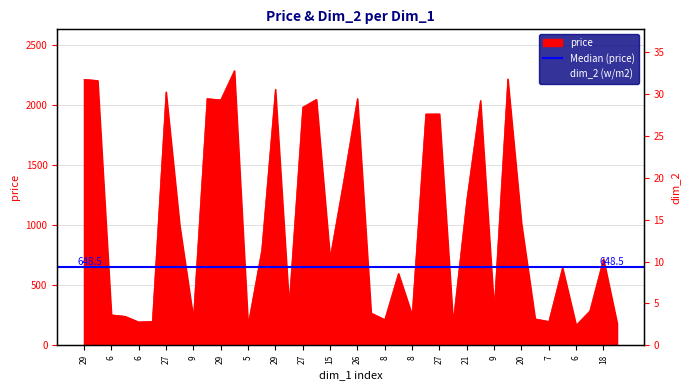

What is the total value across all series at 8?

346